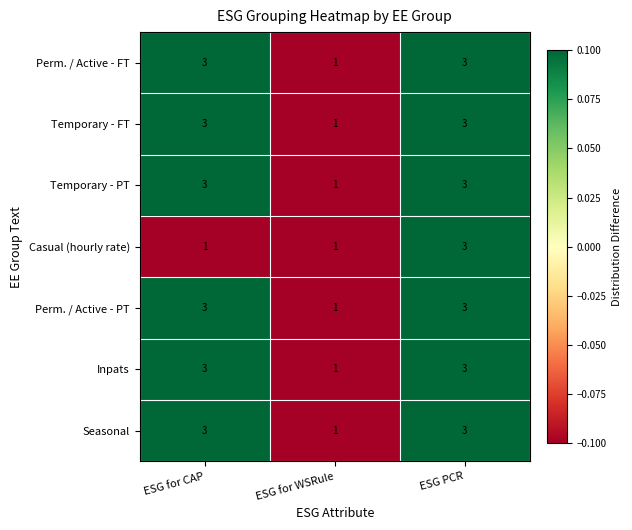

What is the sum of the Perm. / Active - FT values at ESG PCR and ESG for CAP?

6